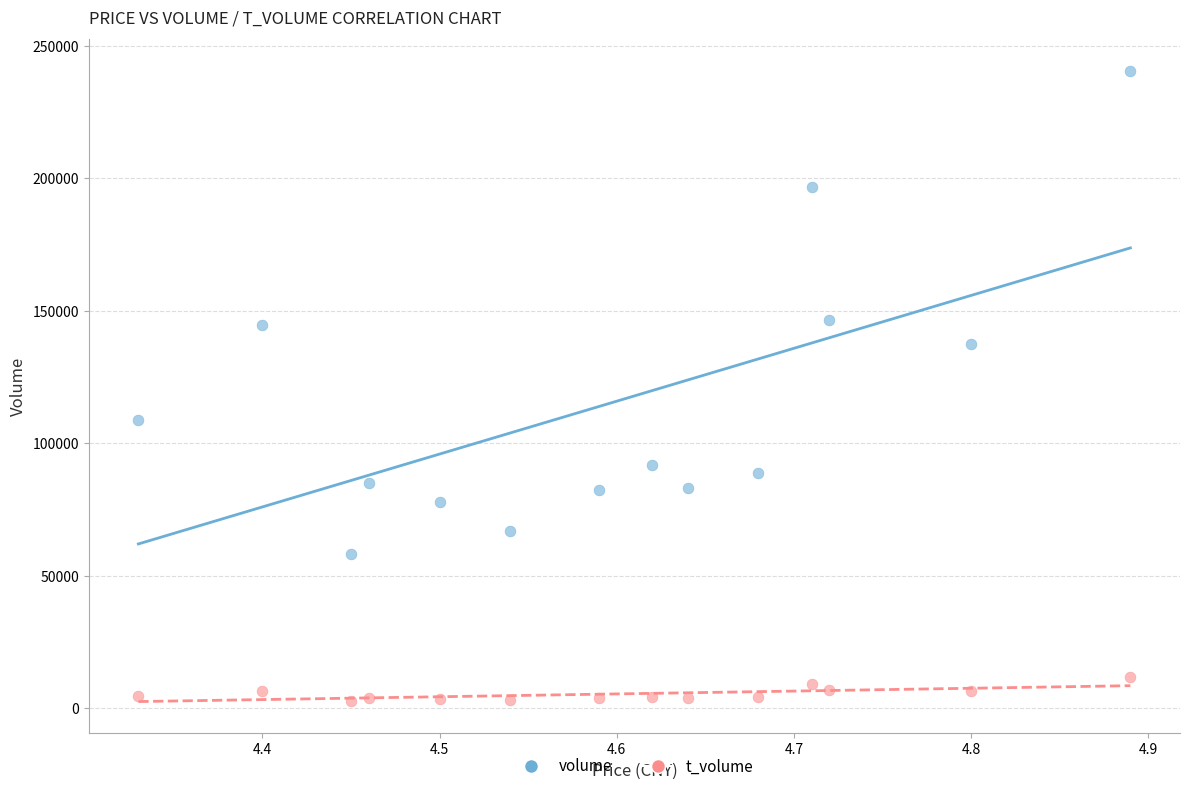

Which series has the widest spread of Y values?

volume